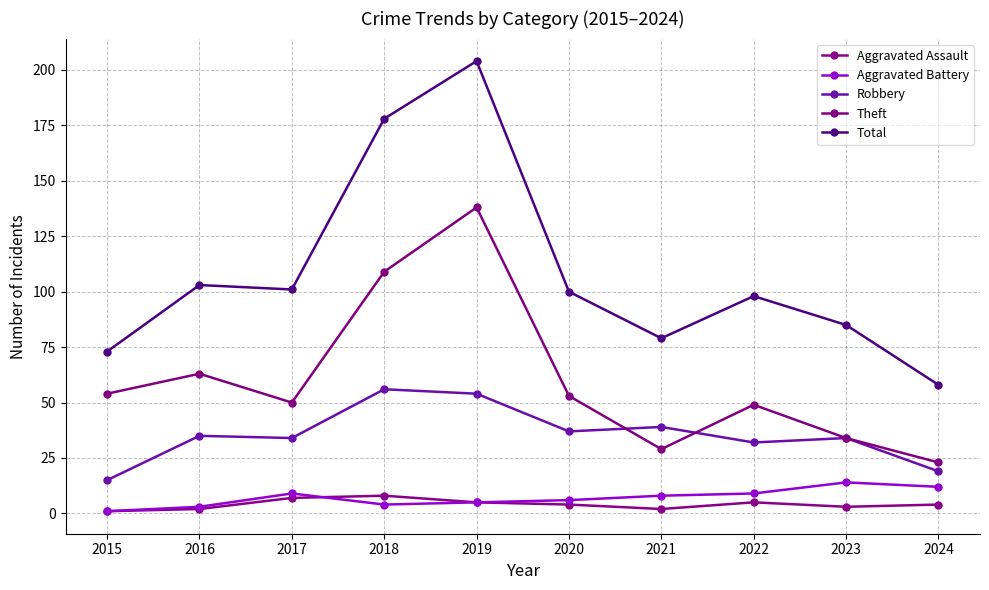

True or false: Aggravated Assault and Theft intersect in this chart.

False